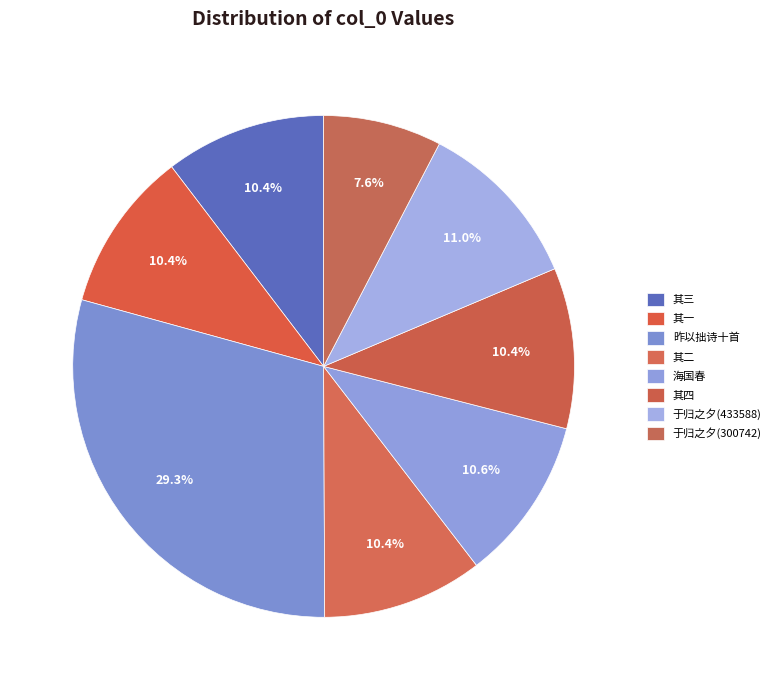

What percentage is the 海国春 slice, to the nearest percent?

11%